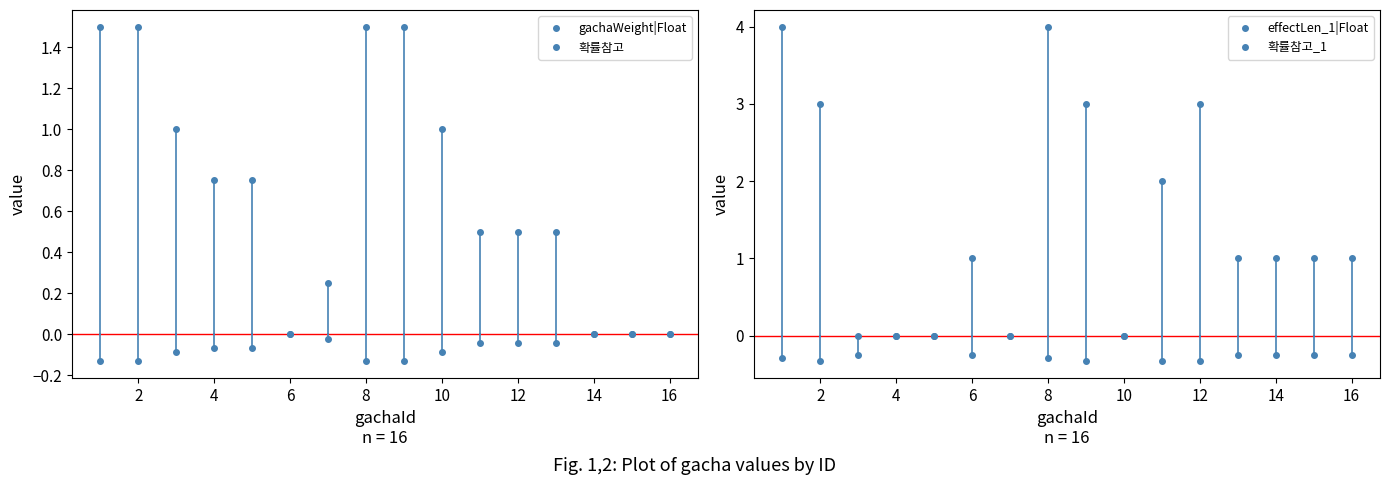

How many lines are shown in the chart?

4